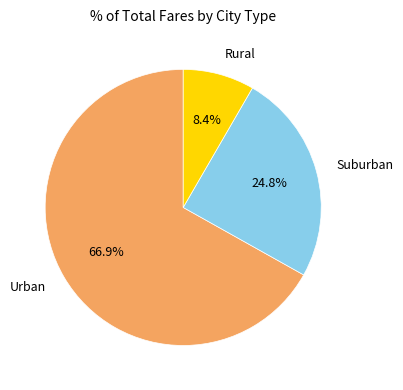

How many slices are in this pie chart?

3